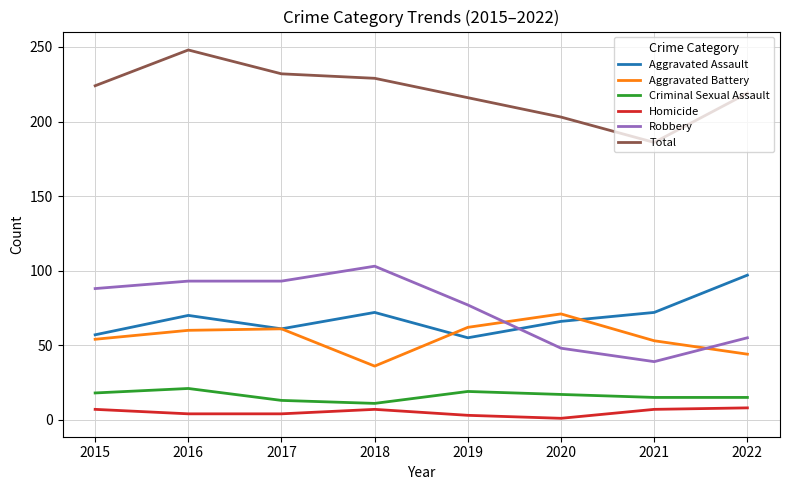

True or false: Criminal Sexual Assault has a value of 21 at 2016.

True